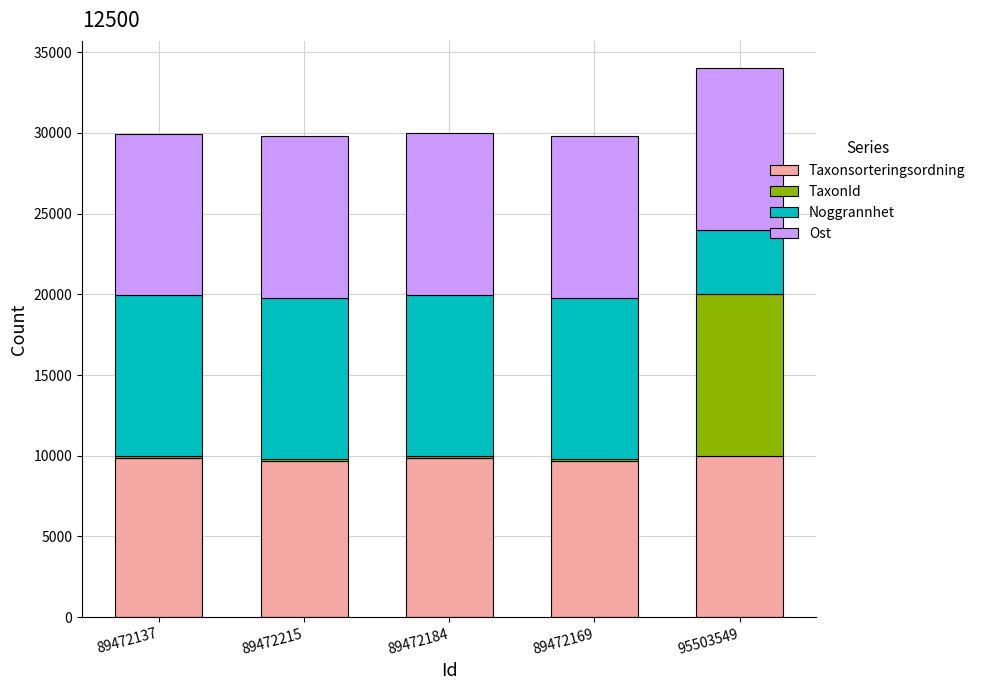

Is it true that Taxonsorteringsordning equals 15210.9 at 89472184?

False